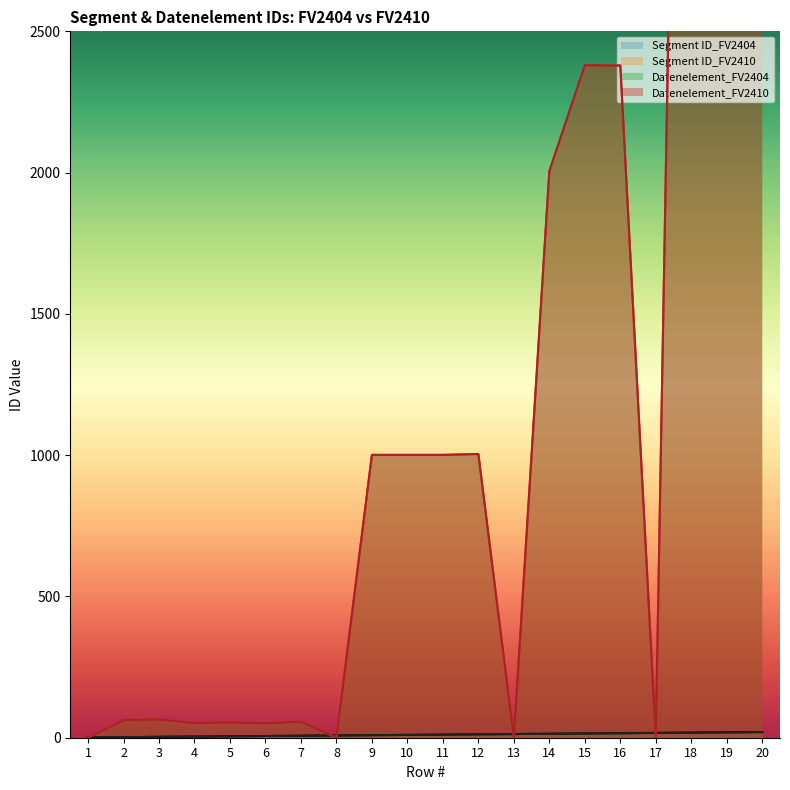

Reading right to left, extract all data points from this chart.

Segment ID_FV2404: 20=20	19=19	18=18	17=17	16=16	15=15	14=14	13=13	12=12	11=11	10=10	9=9	8=8	7=7	6=6	5=5	4=4	3=3	2=2	1=1
Segment ID_FV2410: 20=20	19=19	18=18	17=17	16=16	15=15	14=14	13=13	12=12	11=11	10=10	9=9	8=8	7=7	6=6	5=5	4=4	3=3	2=2	1=1
Datenelement_FV2404: 20=7081	19=7081	18=7081	17=0	16=2379	15=2380	14=2005	13=0	12=1004	11=1001	10=1001	9=1001	8=0	7=57	6=51	5=54	4=52	3=65	2=62	1=0
Datenelement_FV2410: 20=7081	19=7081	18=7081	17=0	16=2379	15=2380	14=2005	13=0	12=1004	11=1001	10=1001	9=1001	8=0	7=57	6=51	5=54	4=52	3=65	2=62	1=0